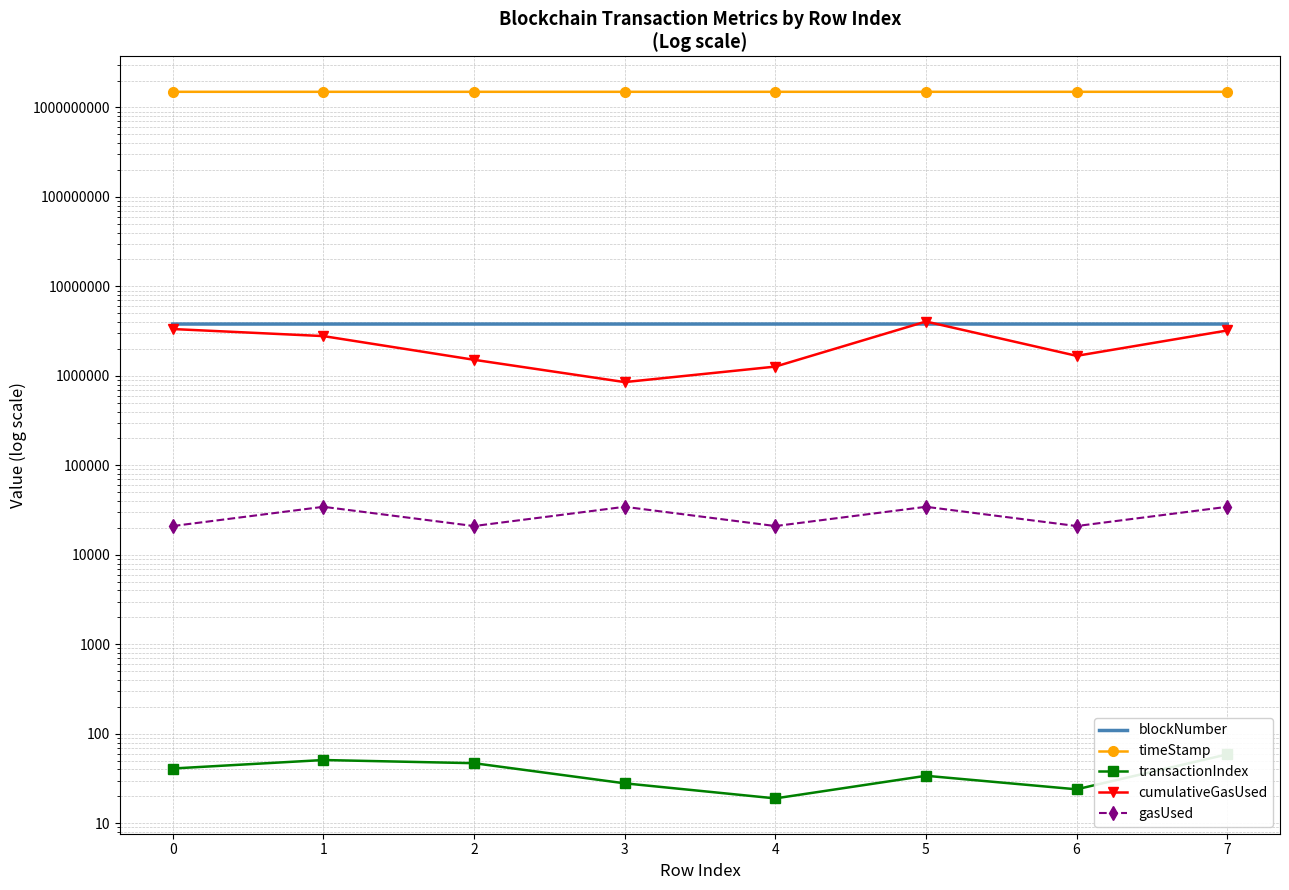

Is the value of cumulativeGasUsed at 7 greater than the value of timeStamp at 5?

No